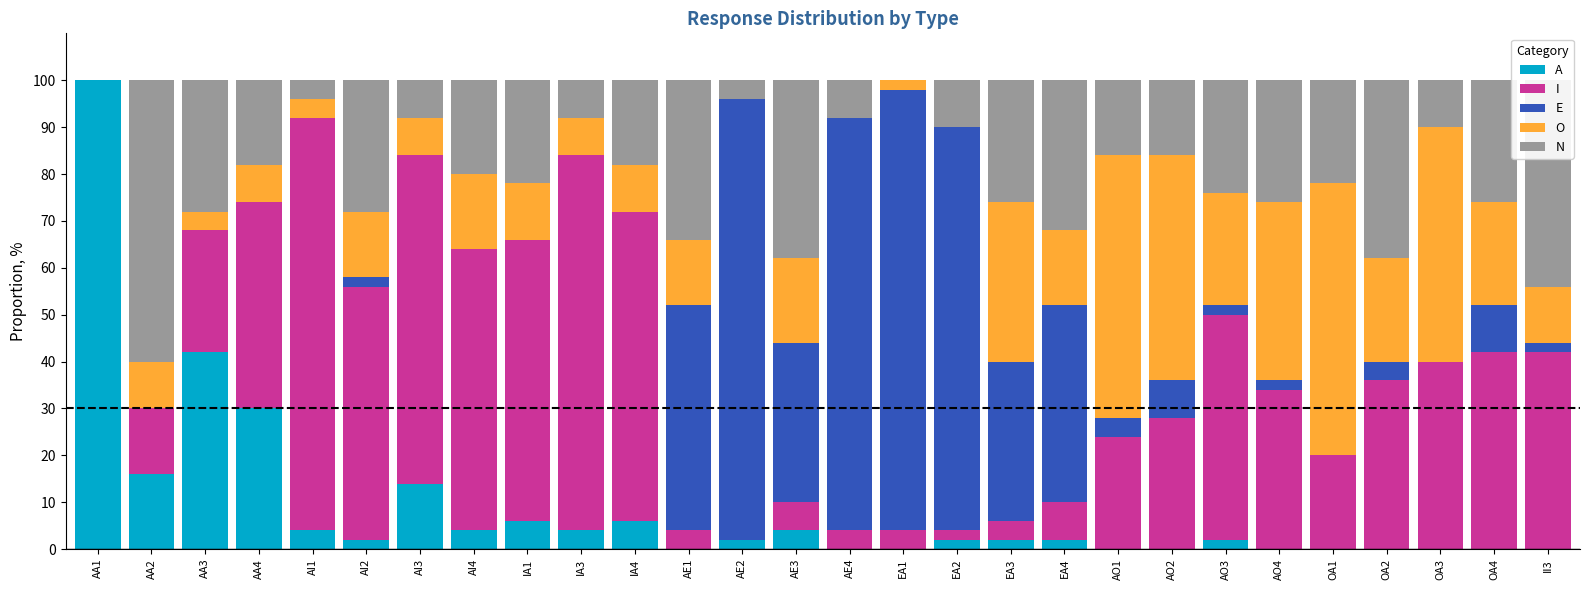

What is the highest value of the A series?

100.0